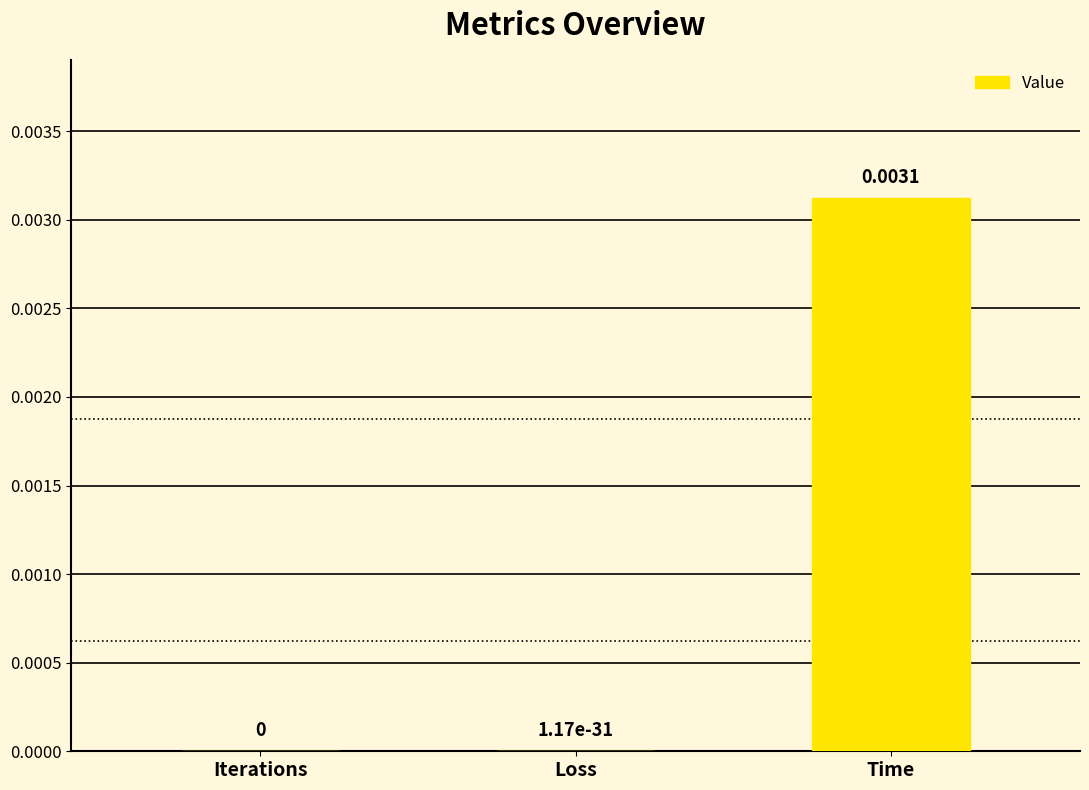

Count the number of values greater than 0.

2